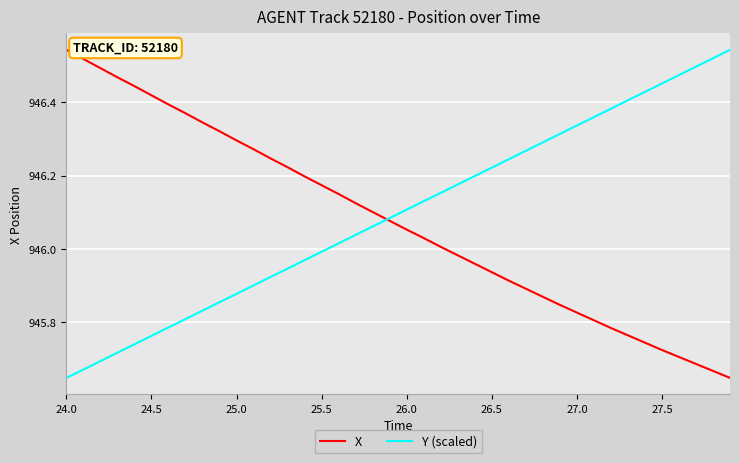

List the series in order of their overall mean, highest first.

Y (scaled), X